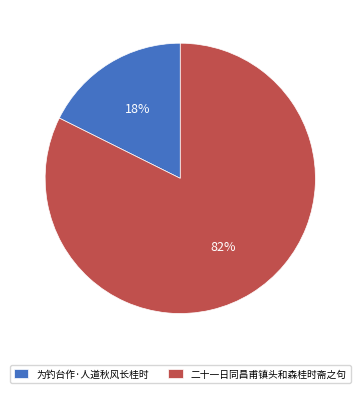

Rank the categories by value from highest to lowest.

二十一日同昌甫镇头和森桂时斋之句, 为钓台作·人道秋风长桂时